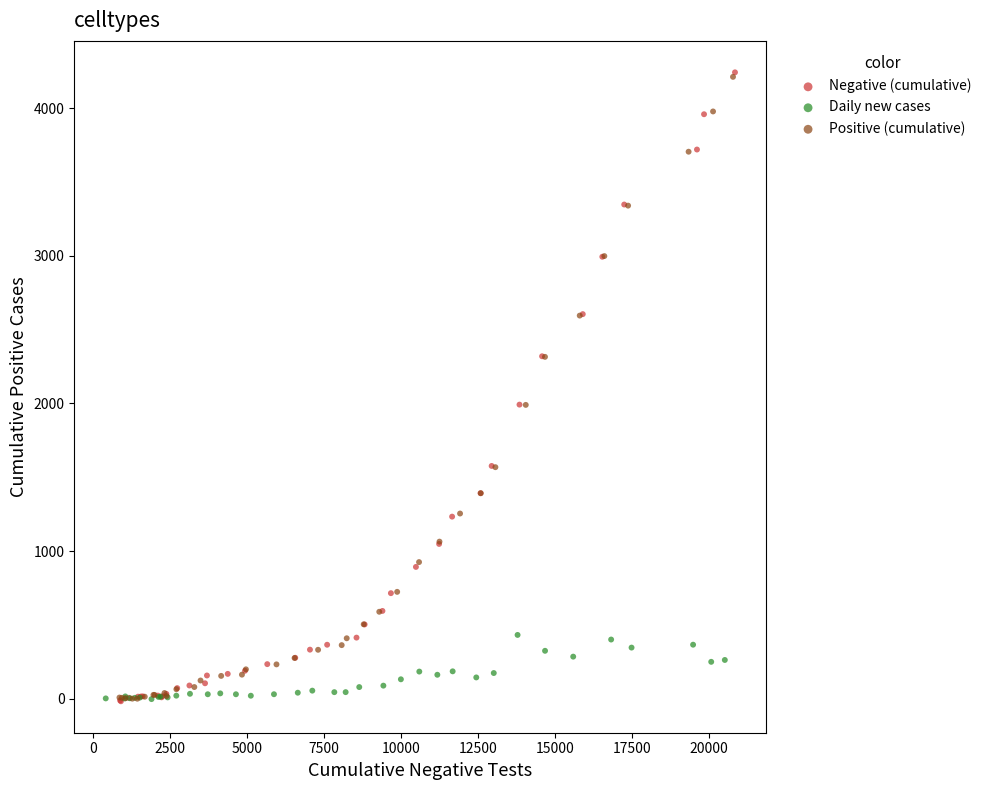

Which series has the widest spread of Y values?

Negative (cumulative)